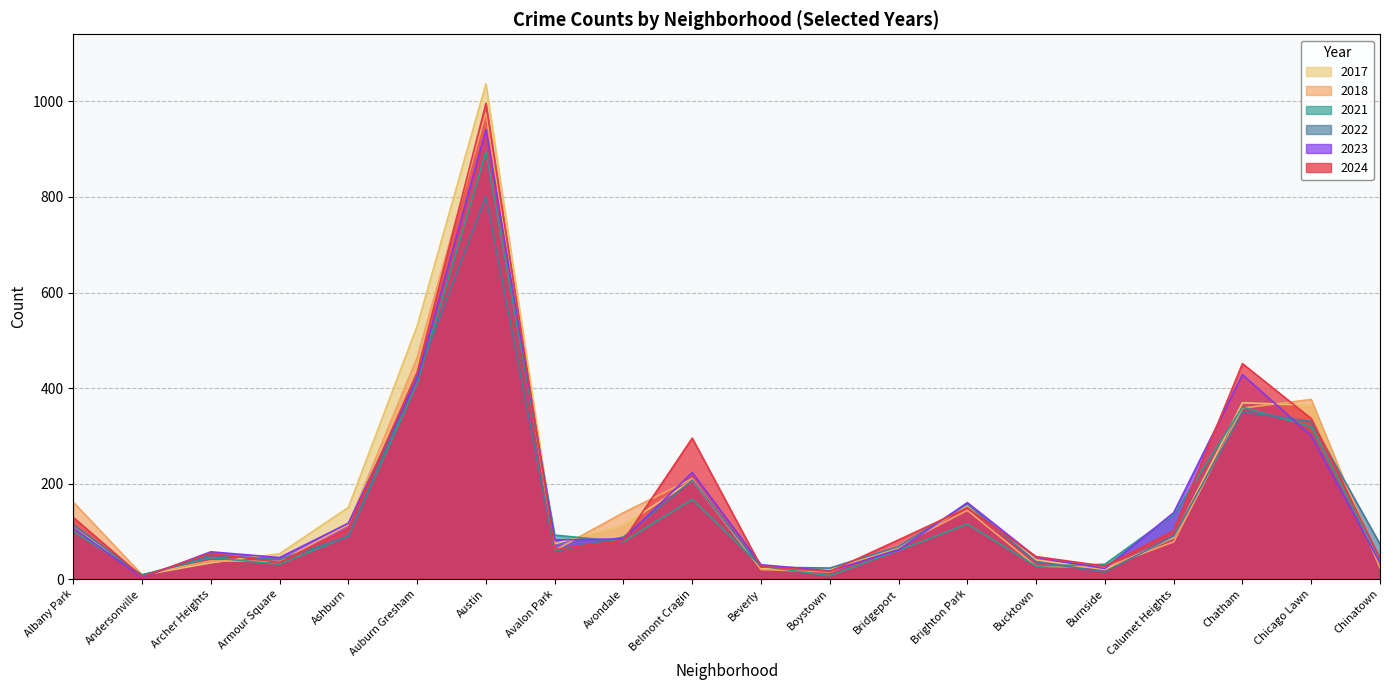

What are all the series names shown in the legend?

2017, 2018, 2021, 2022, 2023, 2024